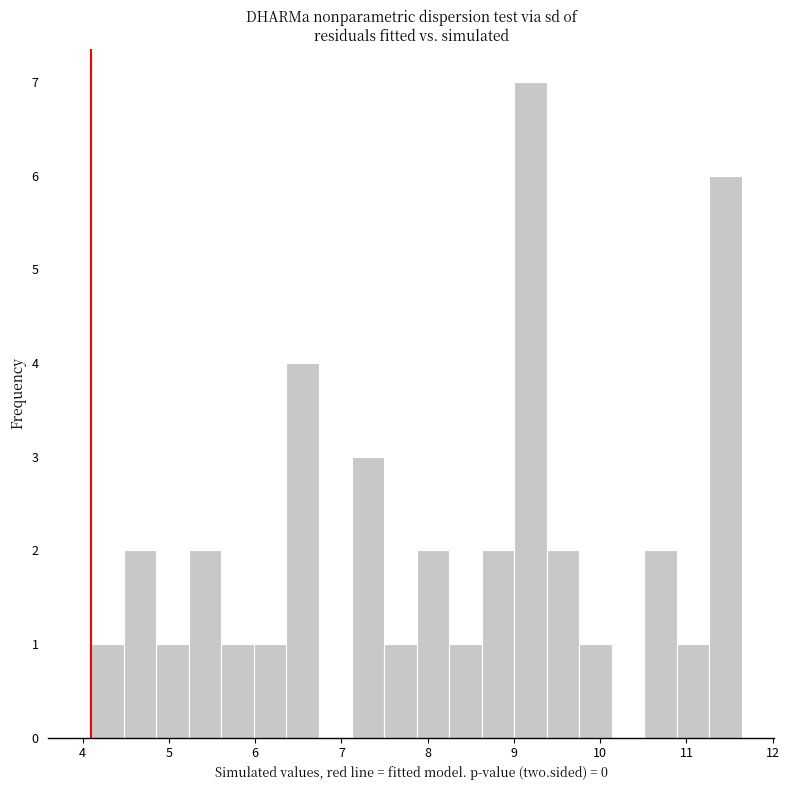

Around what value on the x-axis is the tallest bar? Give the approximate position of its centre, as read against the axis.

9.2